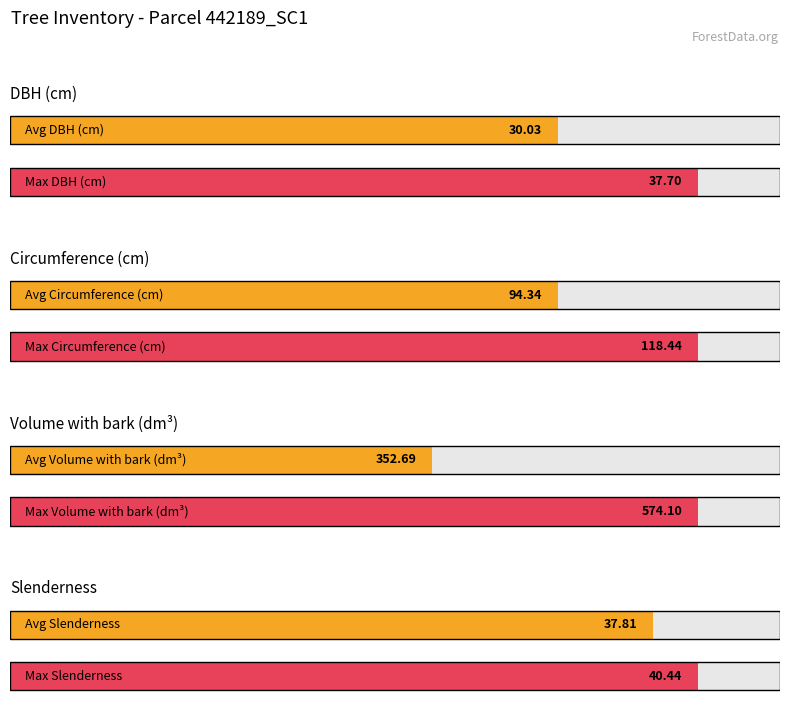

Is it true that bal equals 4.9 at 442189003?

False